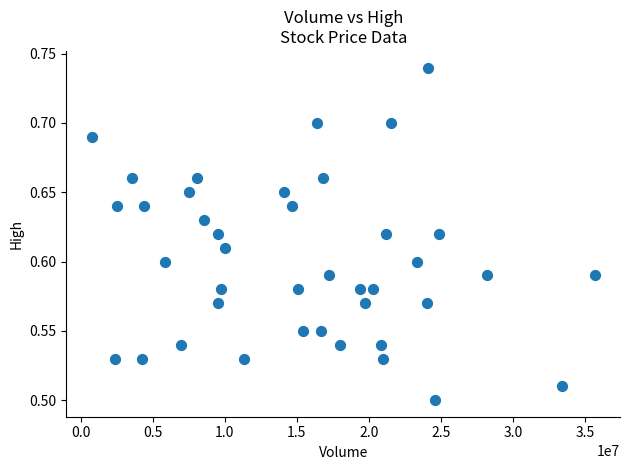

What is the range of X values (max minus min)?

34939000.0